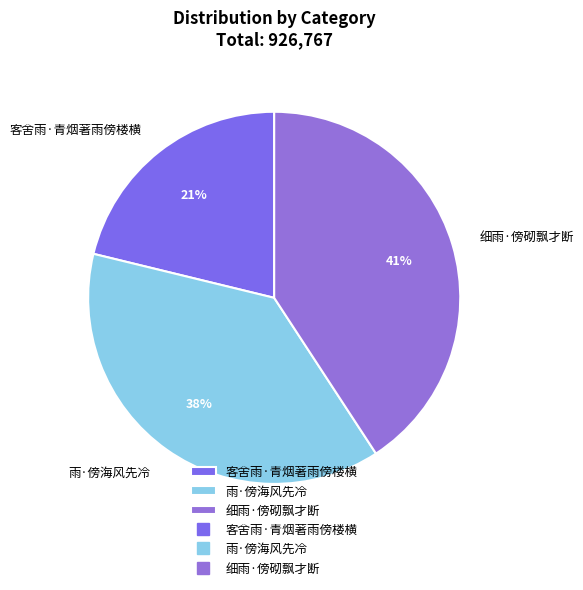

What is the ratio of the value at 细雨·傍砌飘才断 to the value at 雨·傍海风先冷?

1.1